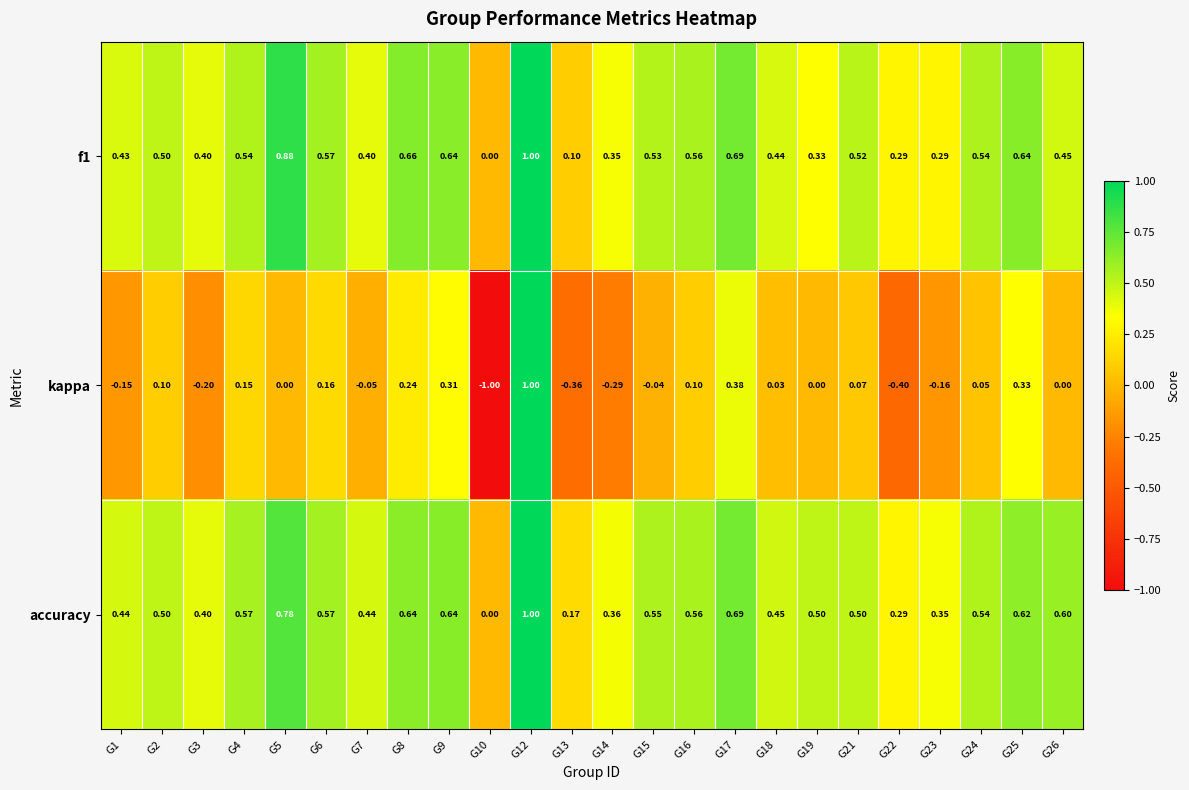

Between G22 and G24, which series saw the biggest shift?

kappa